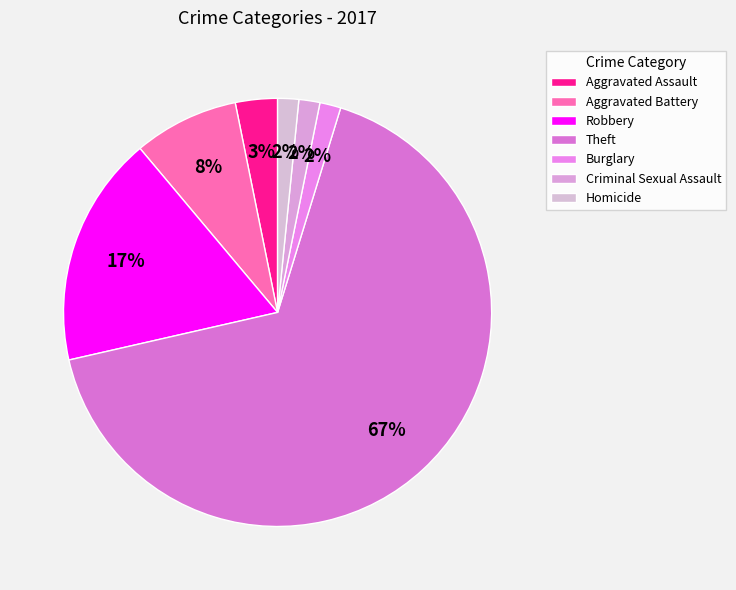

Approximately how many times larger is the value at Robbery compared to Theft?

0.3